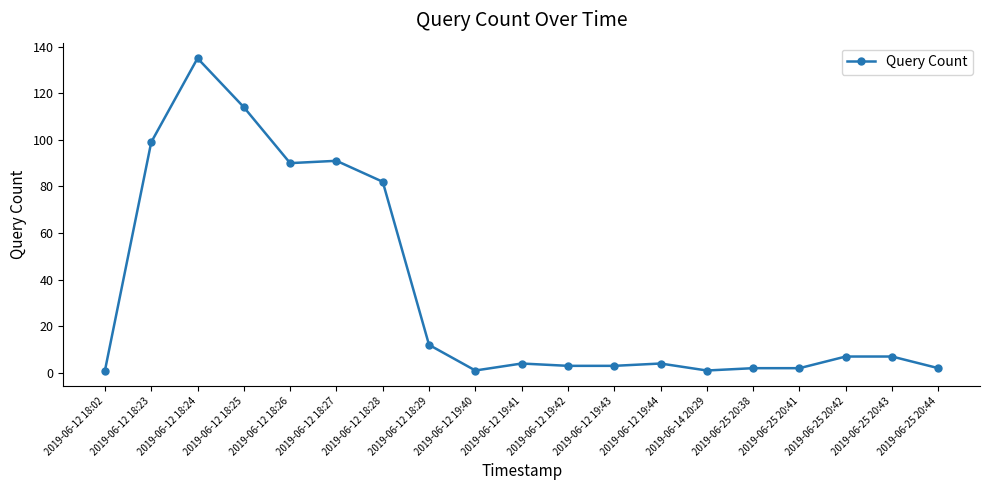

Reading right to left, list all the values displayed in this chart.

2019-06-25 20:44=2	2019-06-25 20:43=7	2019-06-25 20:42=7	2019-06-25 20:41=2	2019-06-25 20:38=2	2019-06-14 20:29=1	2019-06-12 19:44=4	2019-06-12 19:43=3	2019-06-12 19:42=3	2019-06-12 19:41=4	2019-06-12 19:40=1	2019-06-12 18:29=12	2019-06-12 18:28=82	2019-06-12 18:27=91	2019-06-12 18:26=90	2019-06-12 18:25=114	2019-06-12 18:24=135	2019-06-12 18:23=99	2019-06-12 18:02=1